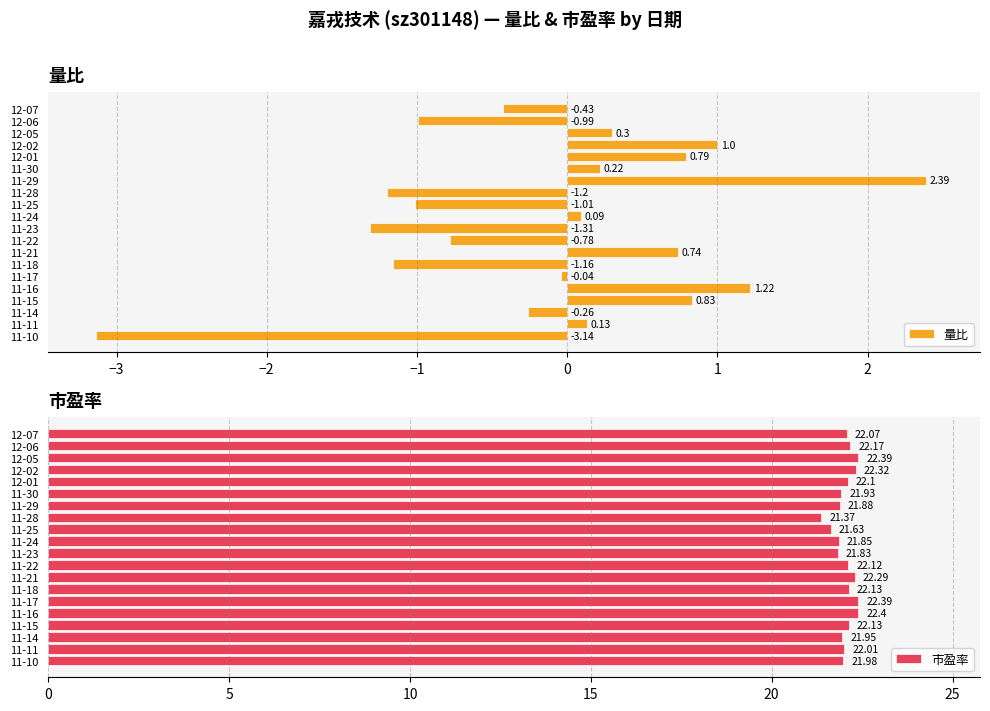

What is the difference between the maximum and second lowest values in the 量比 series?

3.7